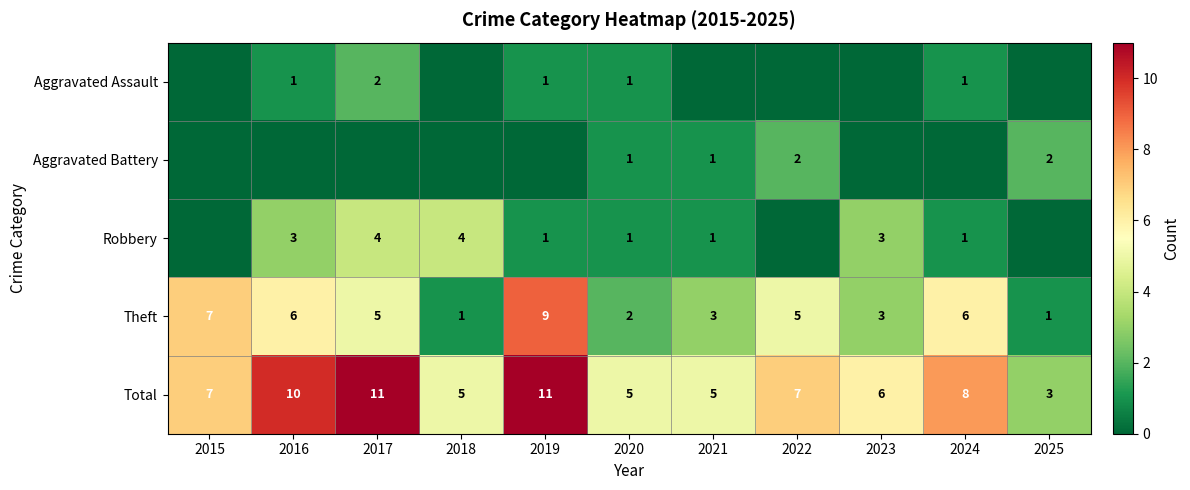

At which label does Theft reach its peak?

2019